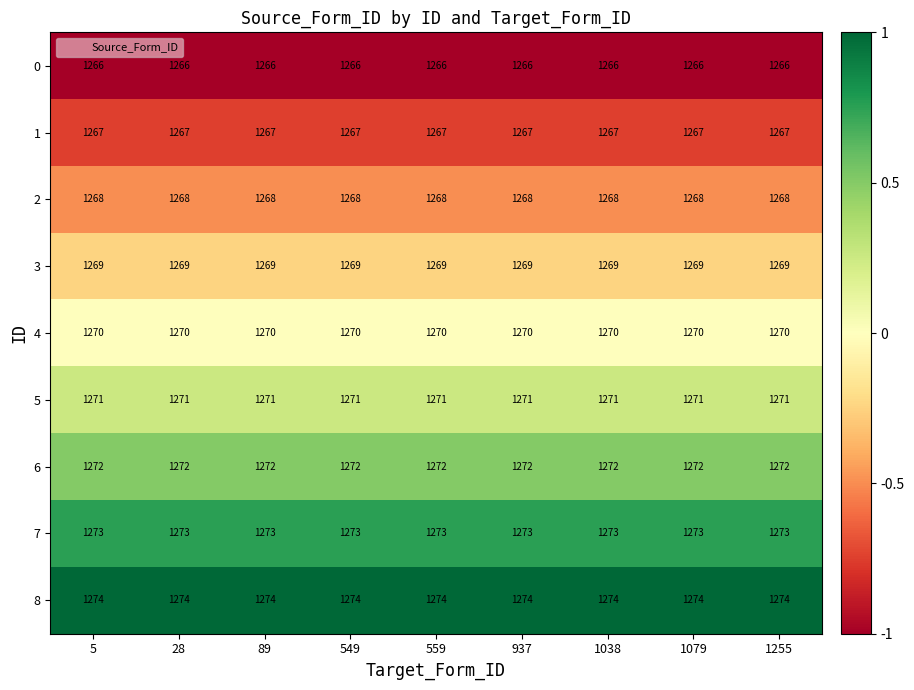

Read the 7 value at 937.

1273